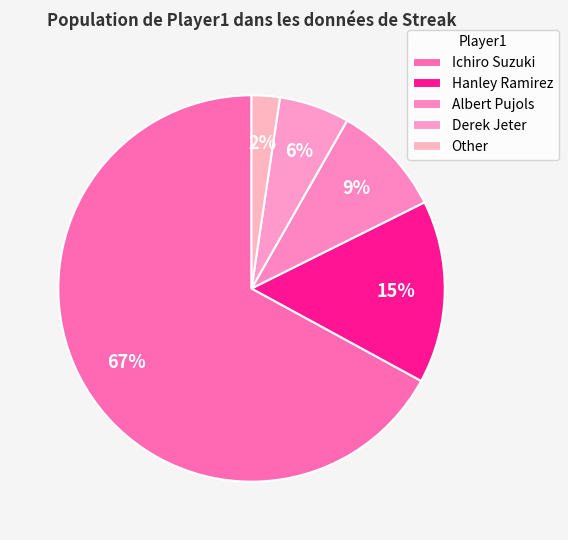

Rank the categories by value from highest to lowest.

Ichiro Suzuki, Hanley Ramirez, Albert Pujols, Derek Jeter, Other